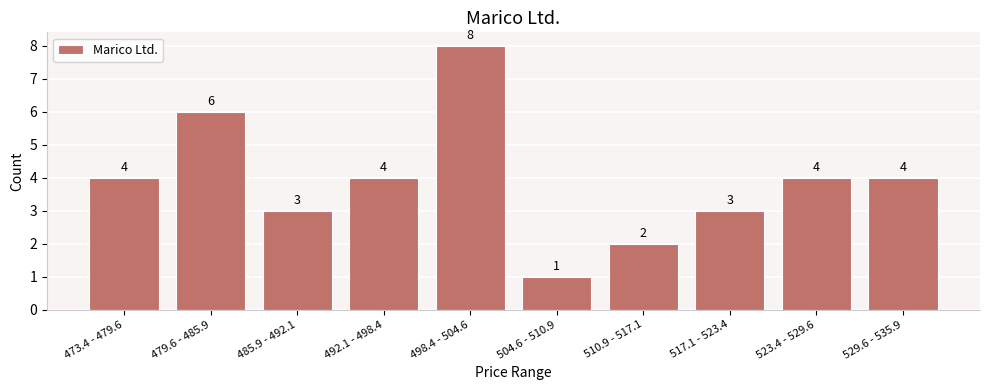

Reading left to right, what are all the values shown in this chart?

473.4 - 479.6=4	479.6 - 485.9=6	485.9 - 492.1=3	492.1 - 498.4=4	498.4 - 504.6=8	504.6 - 510.9=1	510.9 - 517.1=2	517.1 - 523.4=3	523.4 - 529.6=4	529.6 - 535.9=4